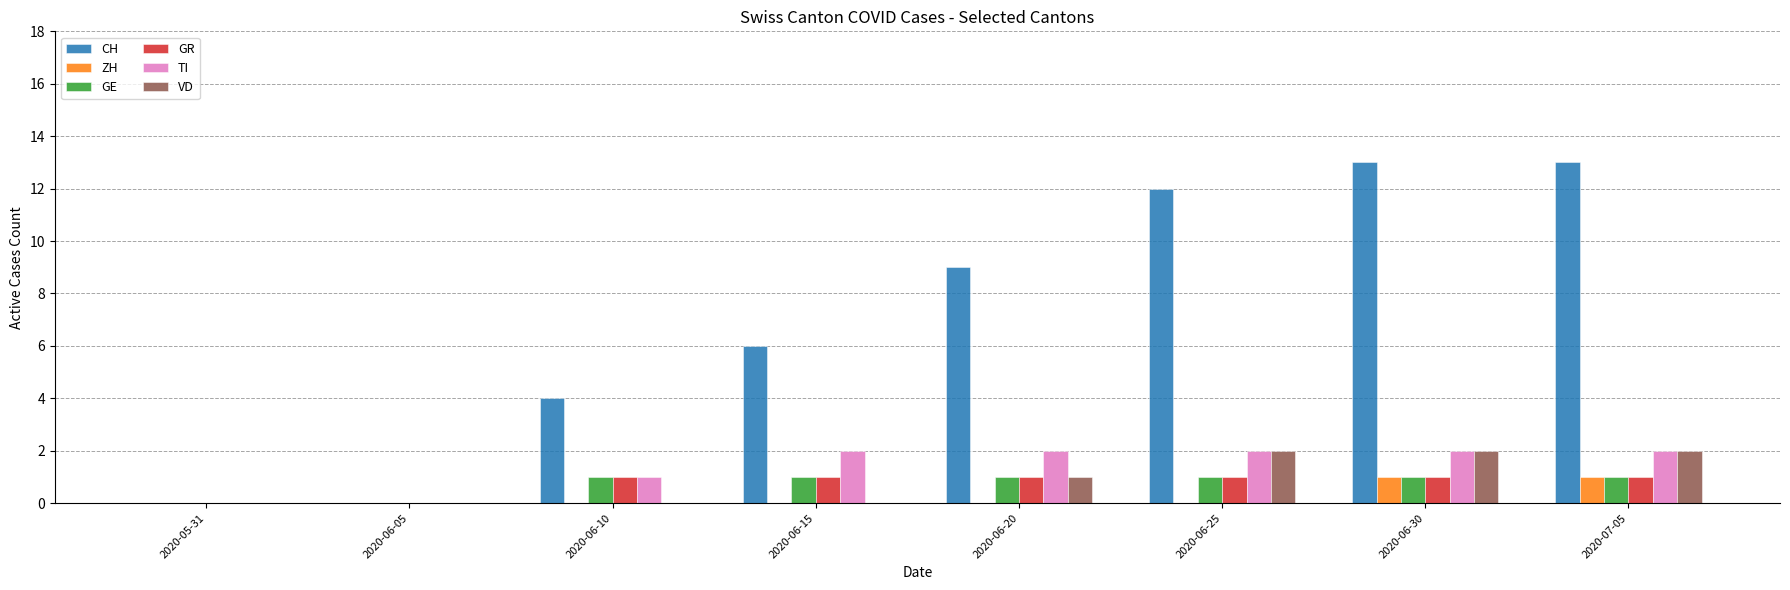

The value of VD at 2020-06-15 is 0. True or false?

True